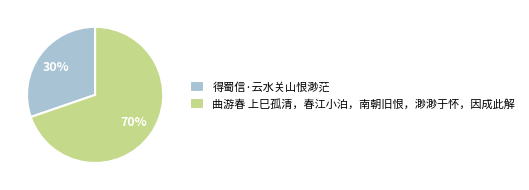

Is the sum of 曲游春 上巳孤清，春江小泊，南朝旧恨，渺渺于怀，因成此解 and 得蜀信·云水关山恨渺茫 greater than half?

Yes